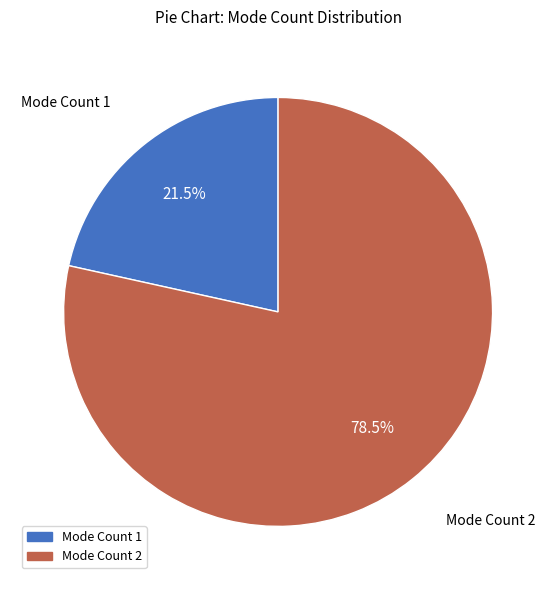

Combined, what portion of the pie is Mode Count 2 and Mode Count 1?

100.0%